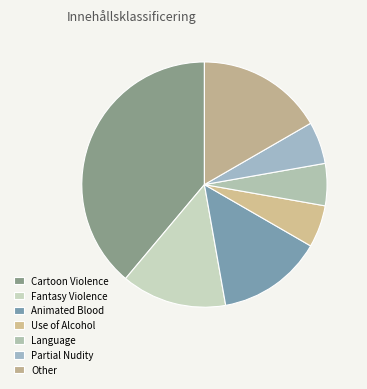

What is the largest slice in the pie chart?

Cartoon Violence